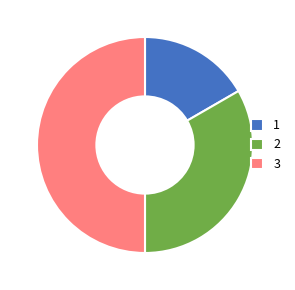

Which category has the smallest portion of the pie?

1